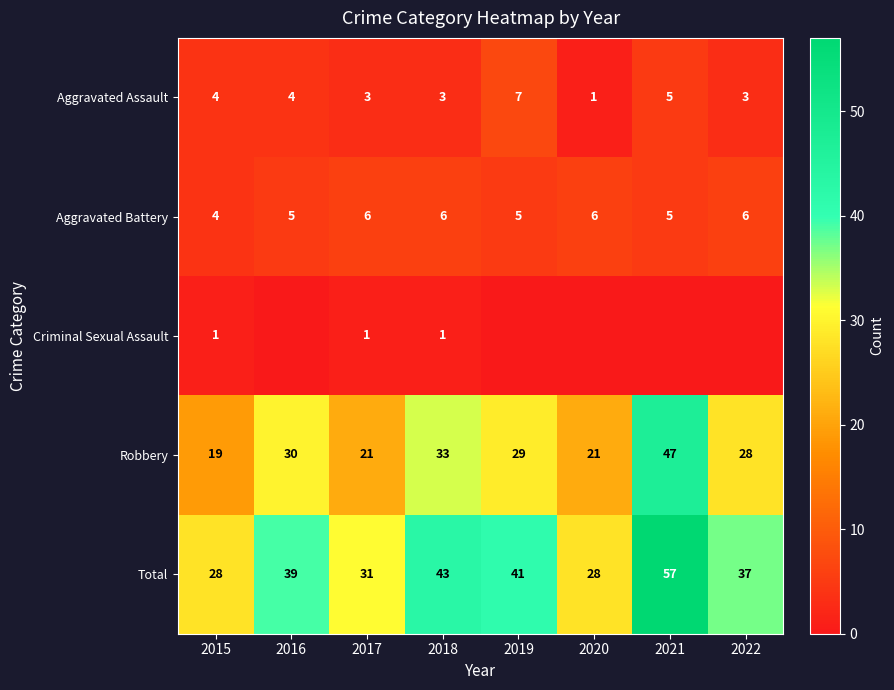

At 2017, list the series in order from smallest to largest.

Criminal Sexual Assault, Aggravated Assault, Aggravated Battery, Robbery, Total